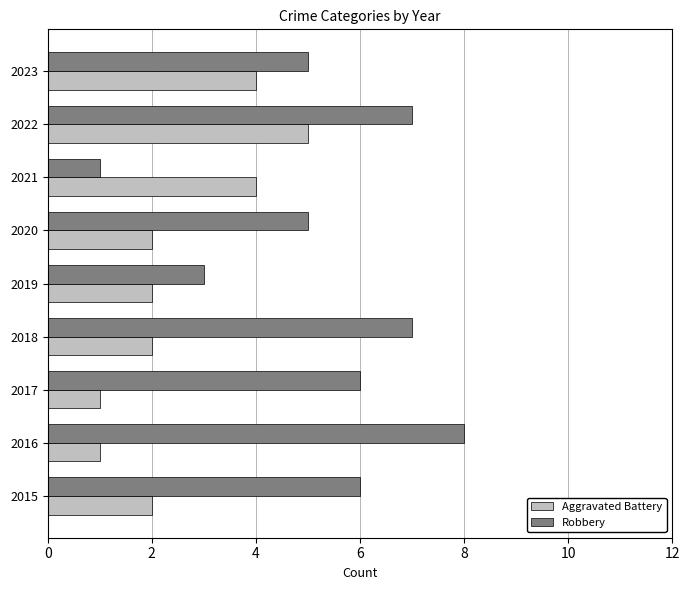

What is the difference between the second highest and minimum values in the Robbery series?

6